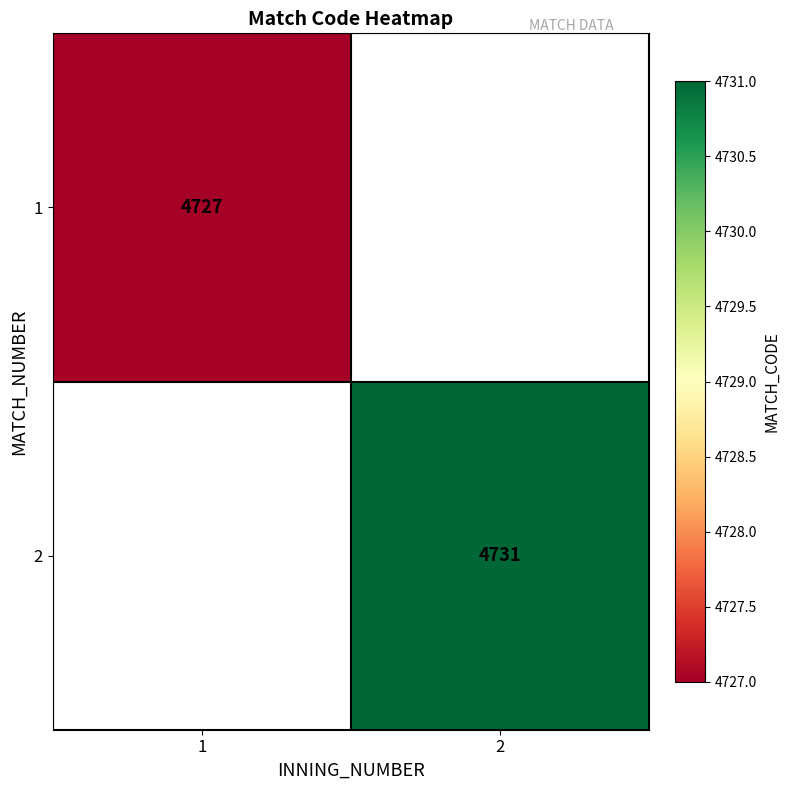

Which category has the lowest value across all series?

1